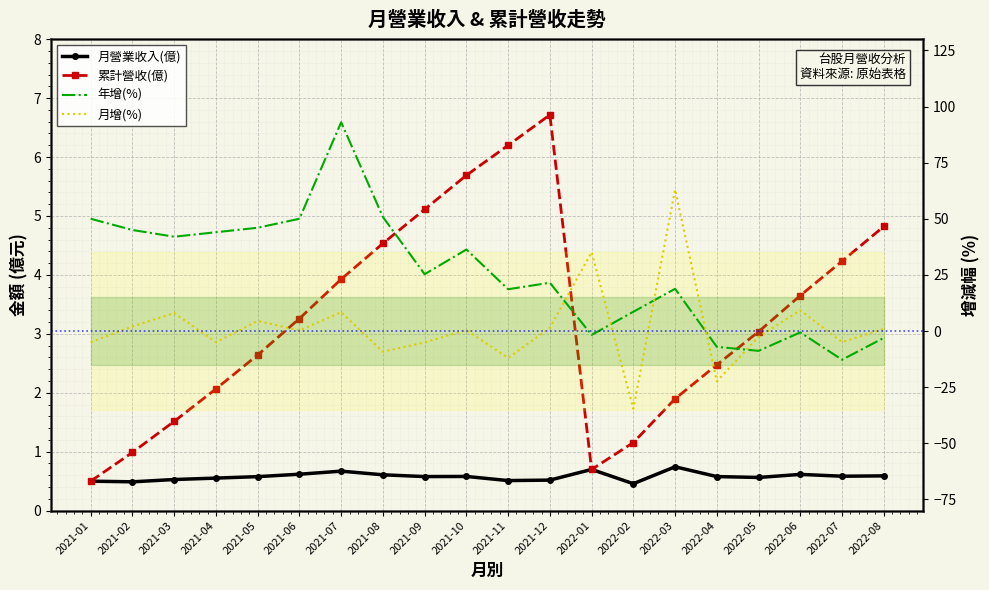

What is the difference between the highest and lowest values at 2021-06?

49.8